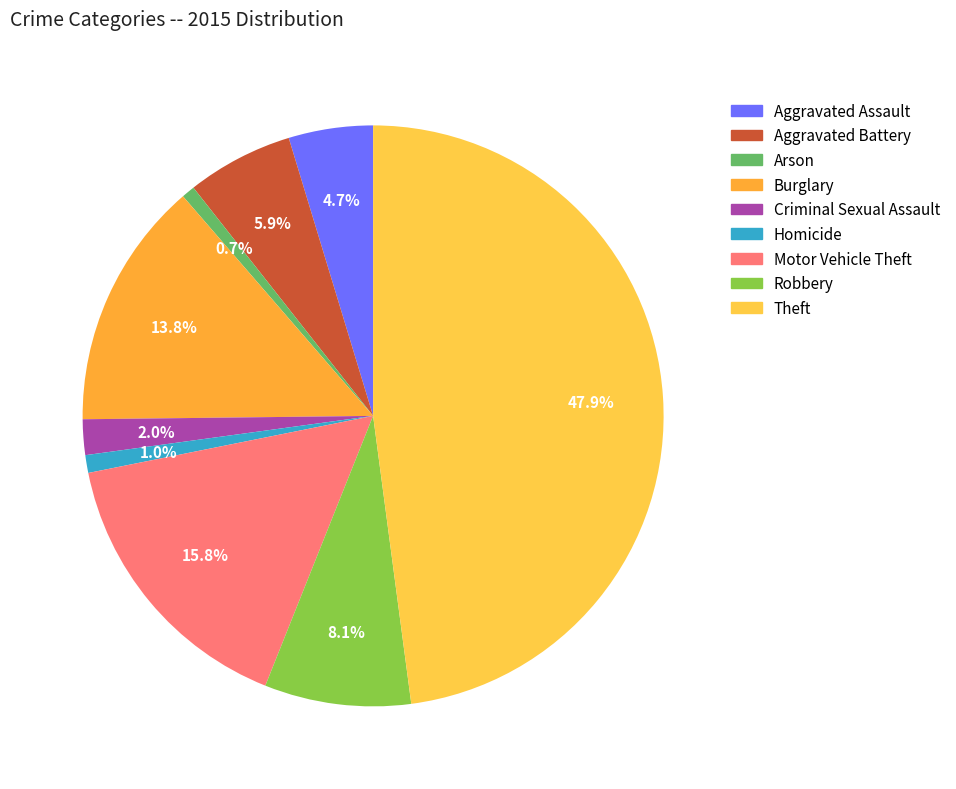

How much of the chart is everything except Arson?

99.3%